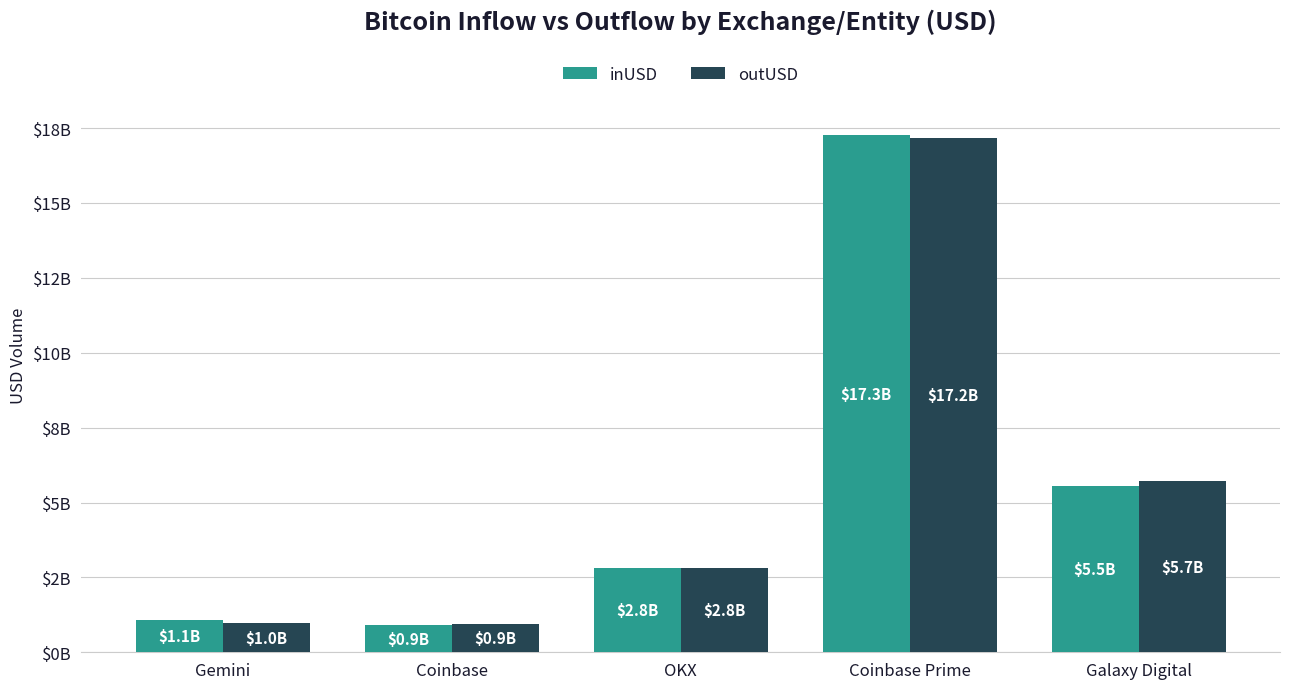

Are the bars grouped side by side (vs. stacked)?

Yes